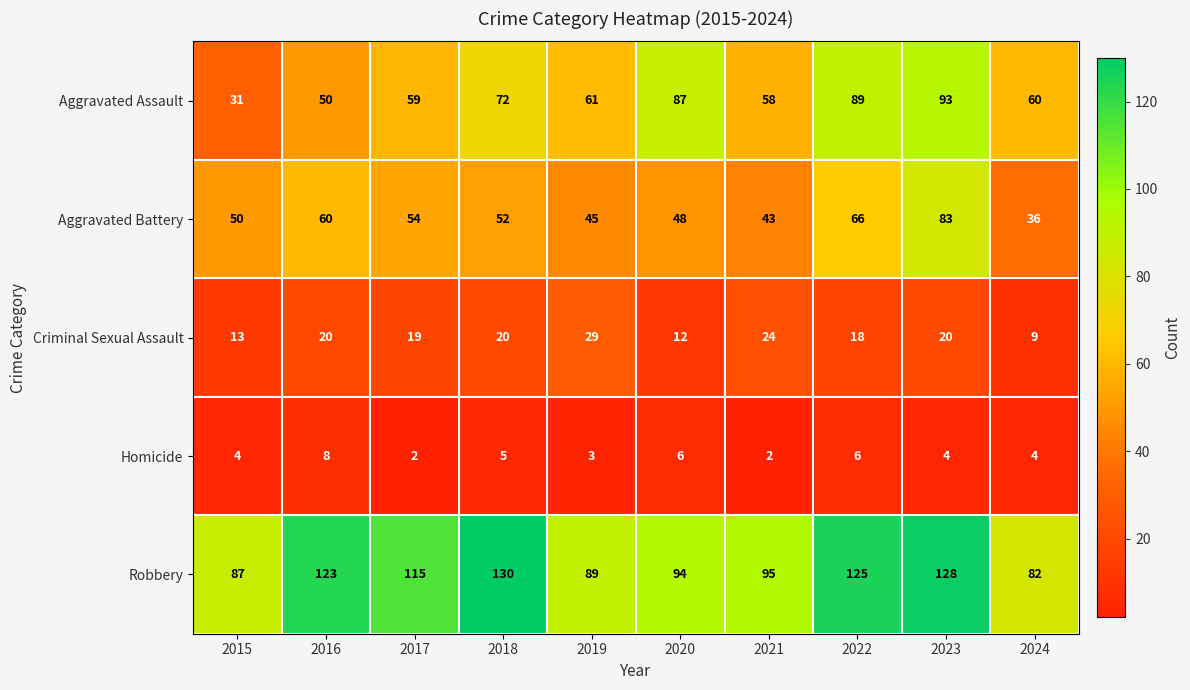

At which label is Criminal Sexual Assault closest to 19?

2017